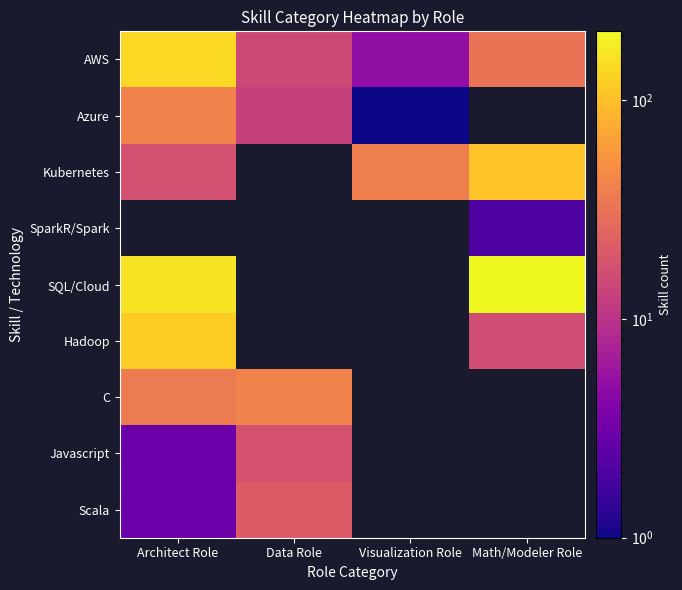

What value does the Kubernetes series have at Visualization Role?

39.0